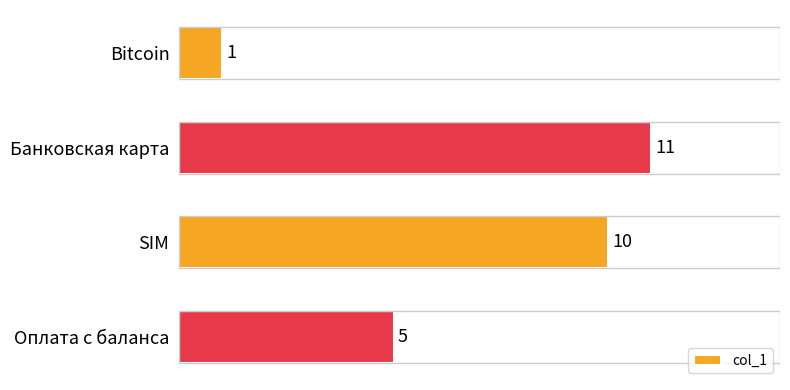

What is the average value?

7